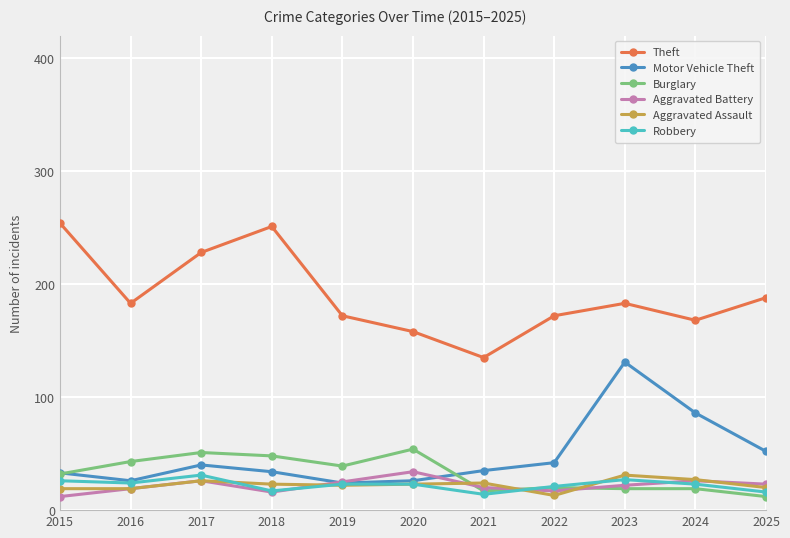

True or false: Aggravated Battery has more than 0 points higher than both neighbors.

True